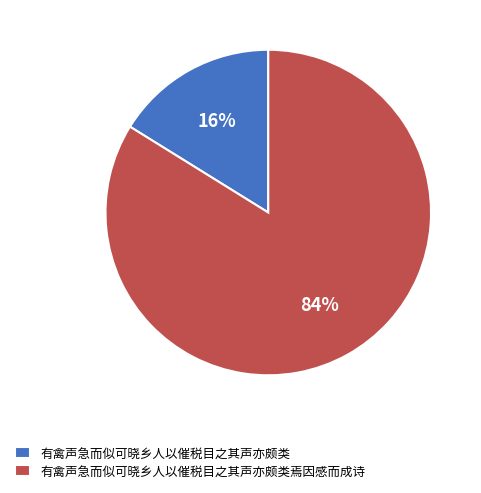

What is the majority slice?

有禽声急而似可晓乡人以催税目之其声亦颇类焉因感而成诗